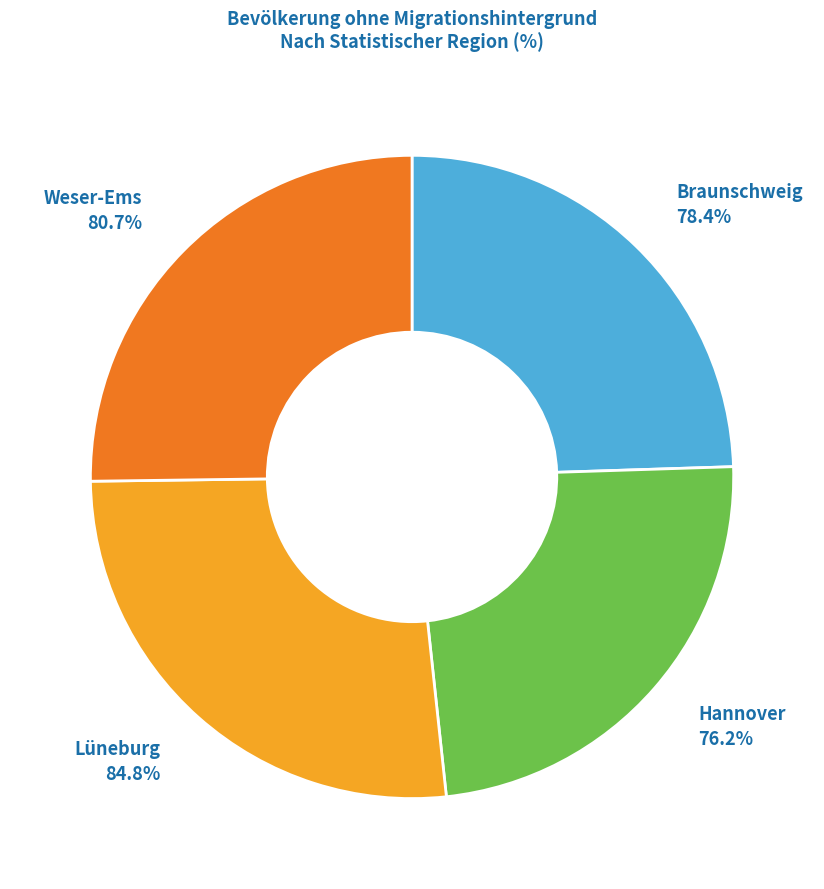

True or false: Weser-Ems accounts for 25% of the total.

True